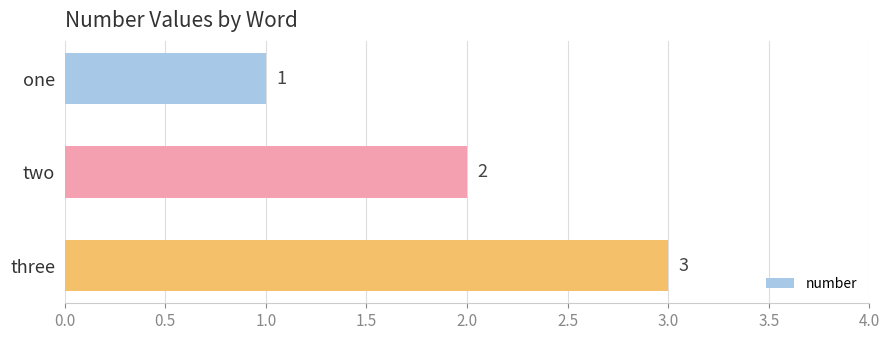

What is the sum of all values?

6